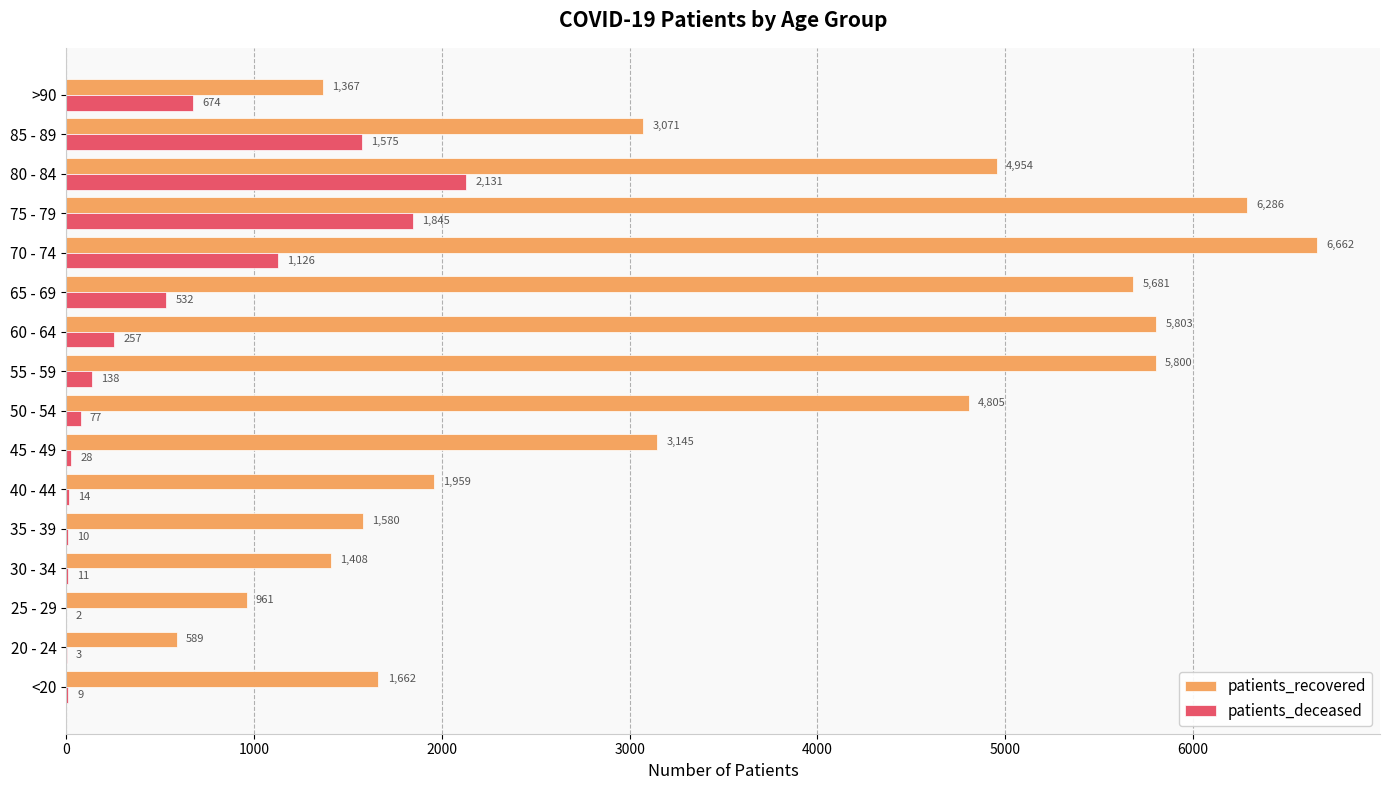

The value of patients_recovered at 65 - 69 is 9654. True or false?

False